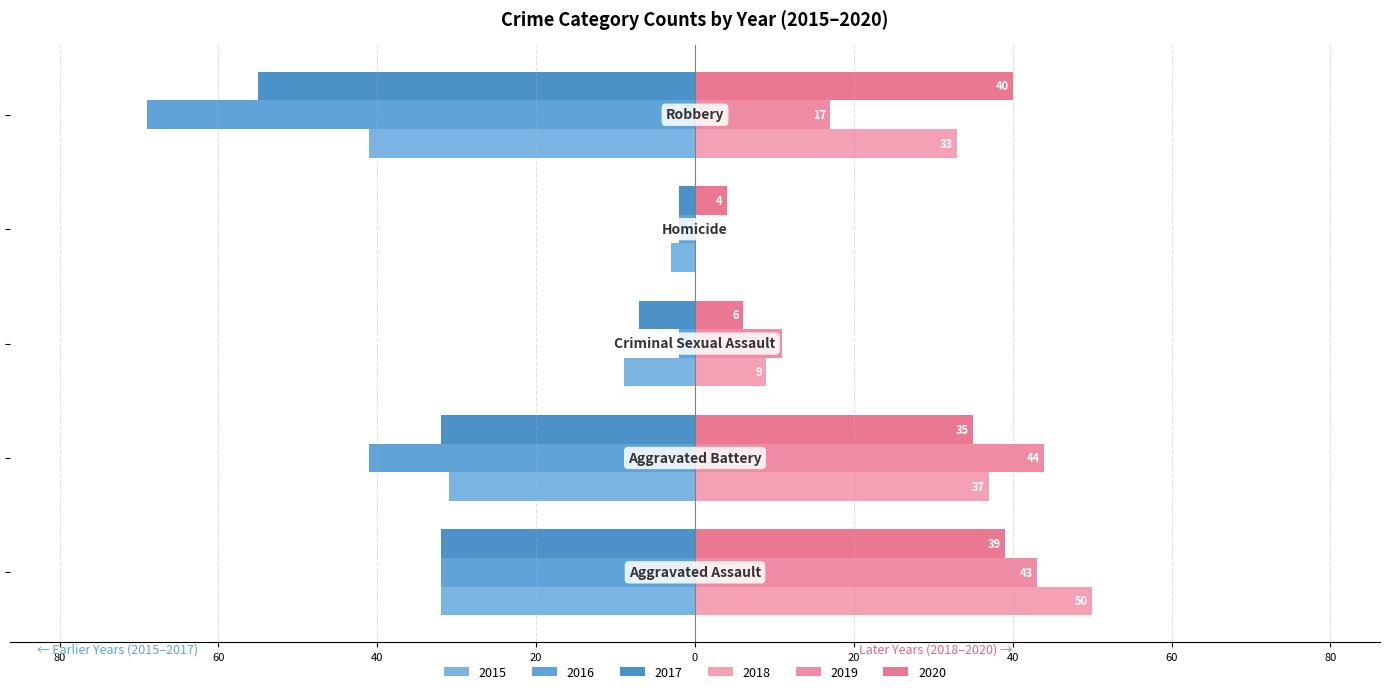

How many series are shown in this chart?

6